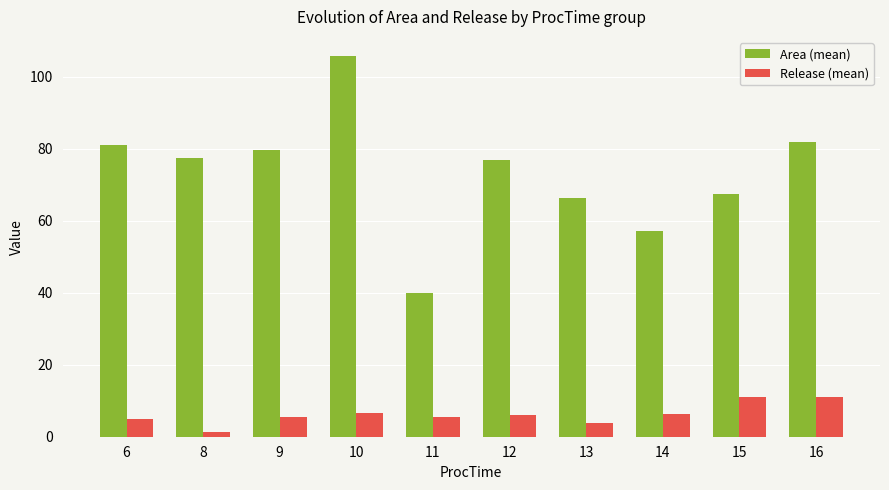

Is the value of Release (mean) at 13 greater than the value of Area (mean) at 6?

No